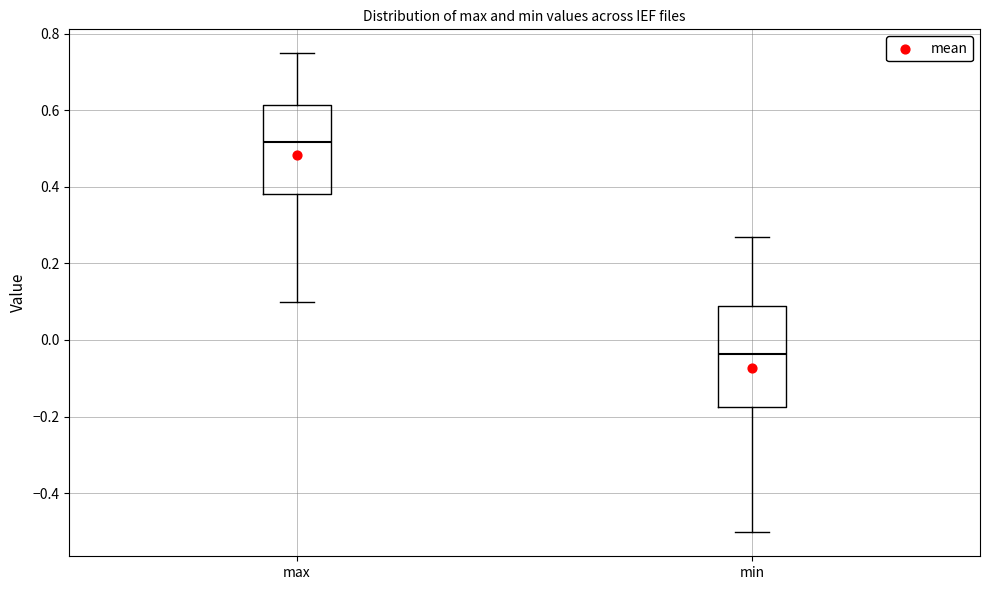

Which box is the tallest, from its lower edge to its upper edge?

min